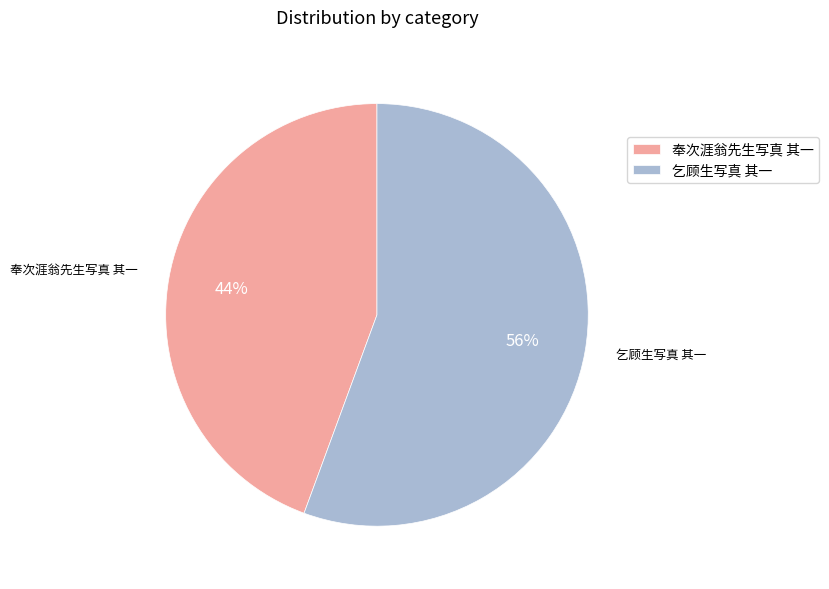

Do 乞顾生写真 其一 and 奉次涯翁先生写真 其一 together represent more than half of the pie?

Yes